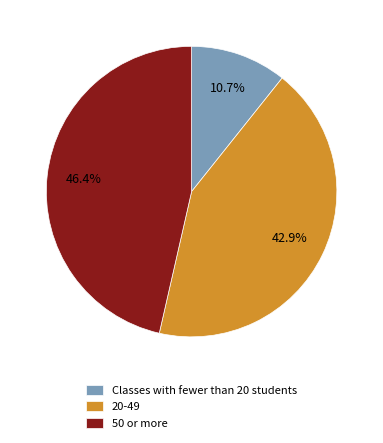

Rank the categories by value from highest to lowest.

50 or more, 20-49, Classes with fewer than 20 students